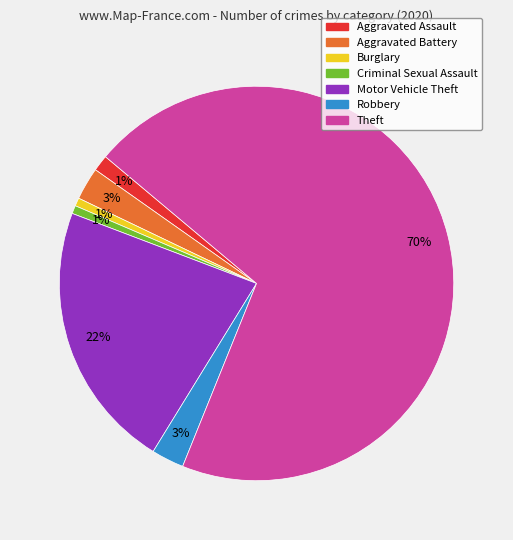

Do Theft and Aggravated Assault together represent more than half of the pie?

Yes